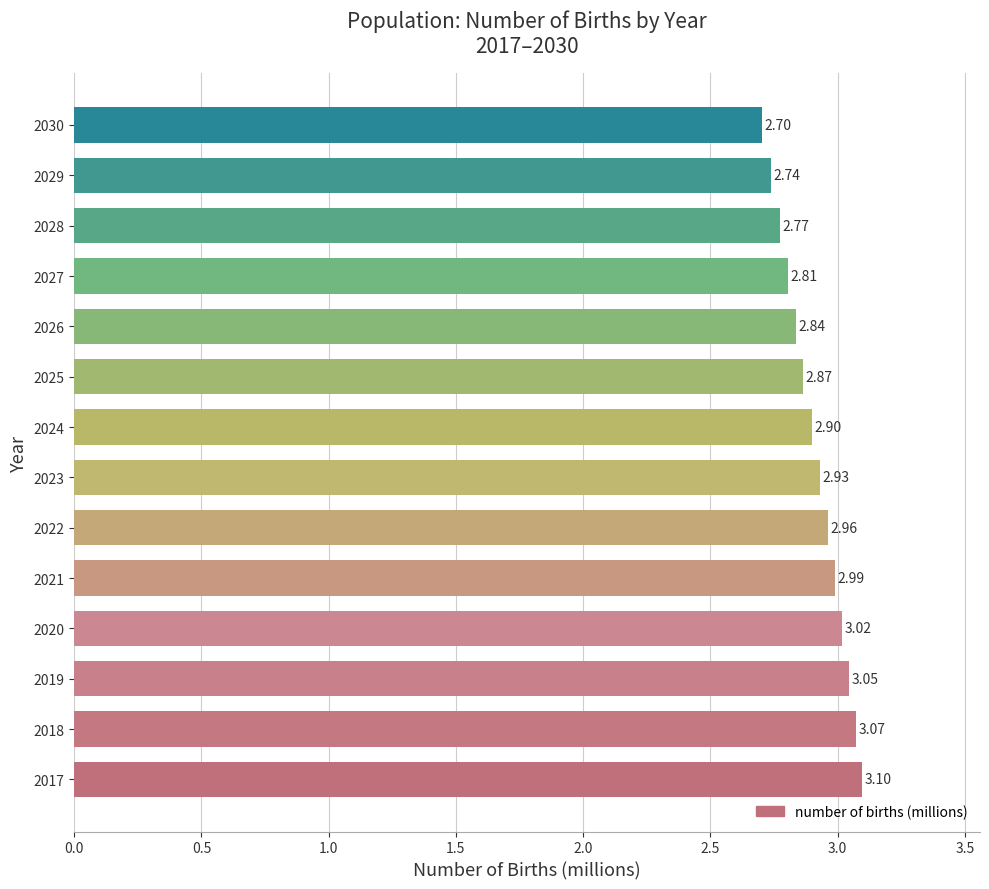

What is the average value?

2.9